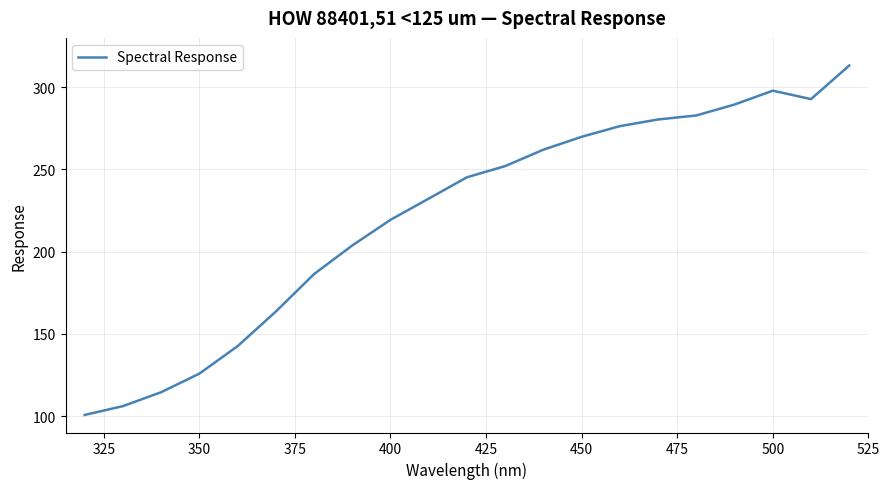

What is the difference between the maximum and minimum values?

212.5